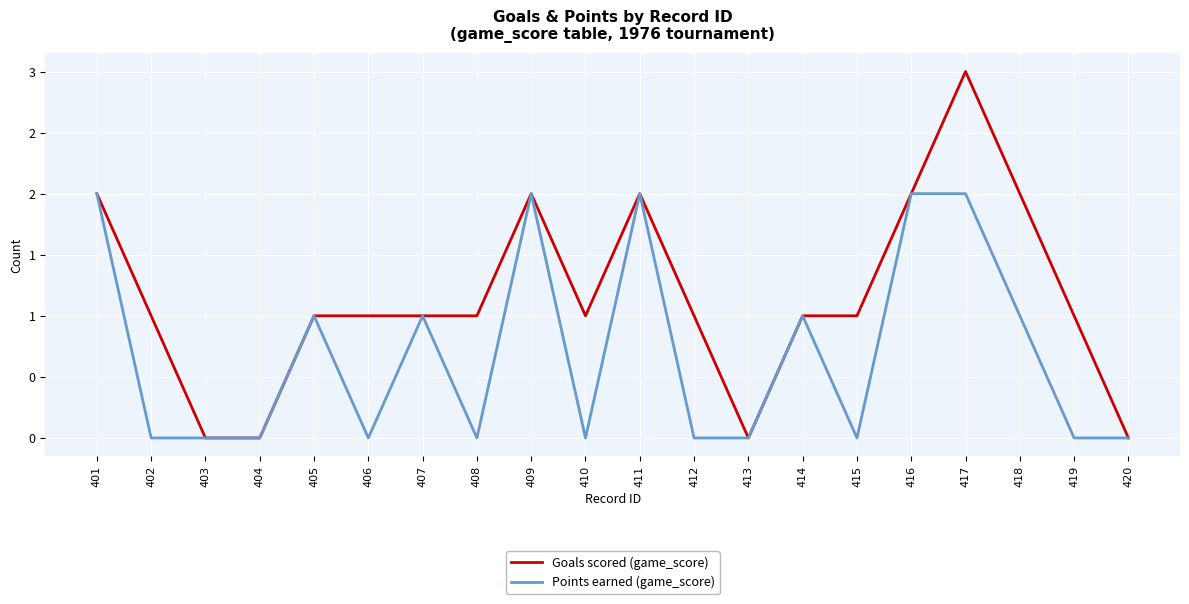

Which label corresponds to the largest value in the chart?

417